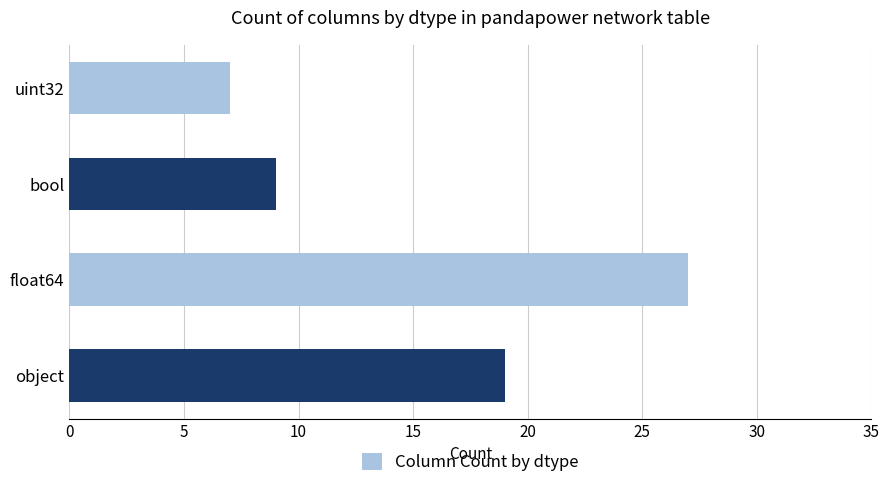

What is the difference between the maximum and second lowest values?

18